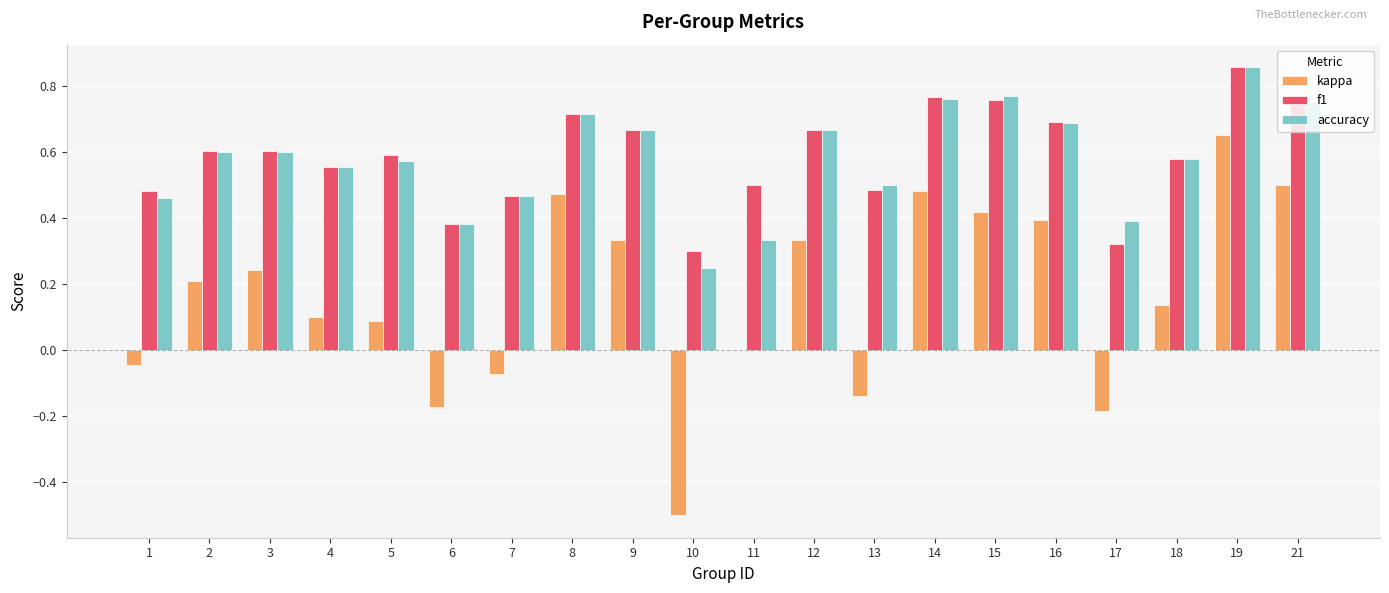

Between 2 and 4, which series saw the biggest shift?

kappa